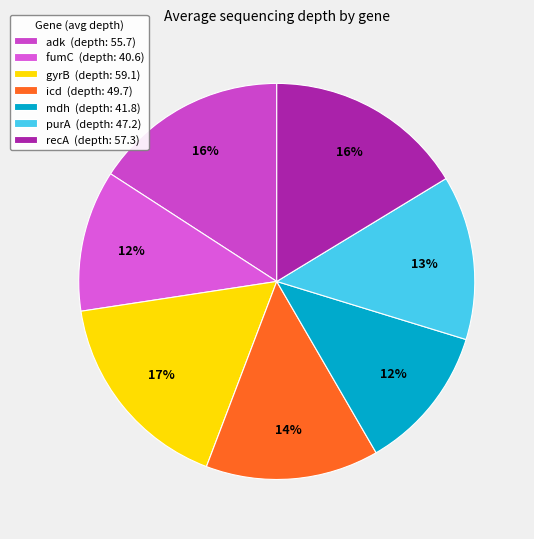

Is adk the majority of the pie?

No